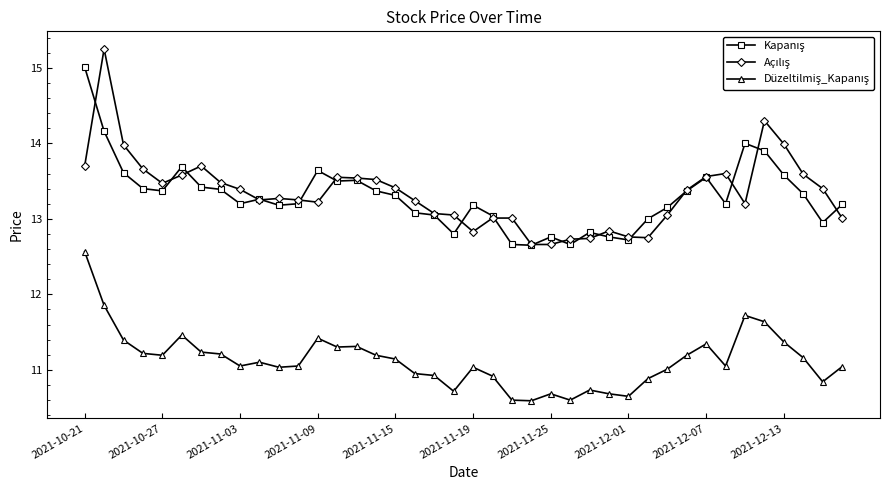

Which series has the largest total across all categories?

Açılış